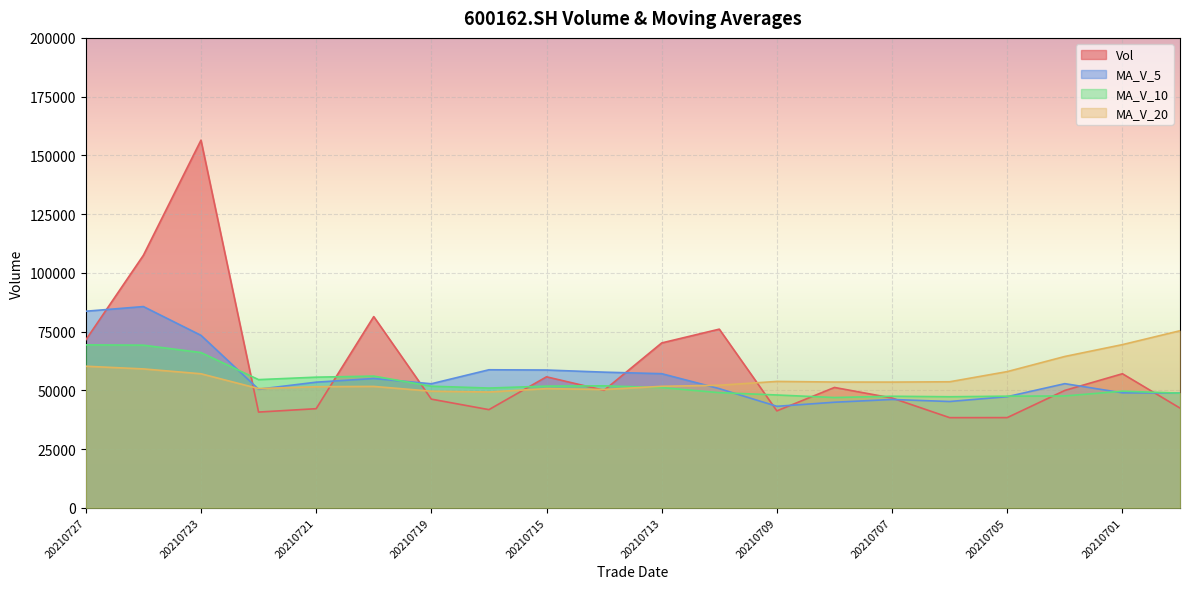

At which label does ma_v_10 first exceed 51141?

20210727